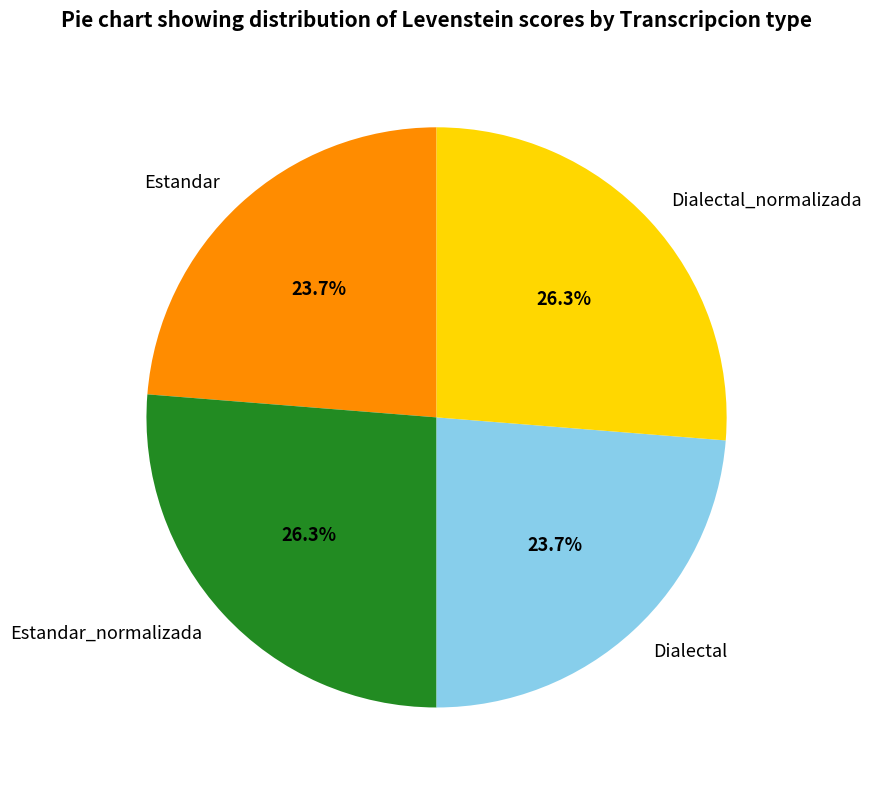

How much of the chart is everything except Dialectal?

76.3%